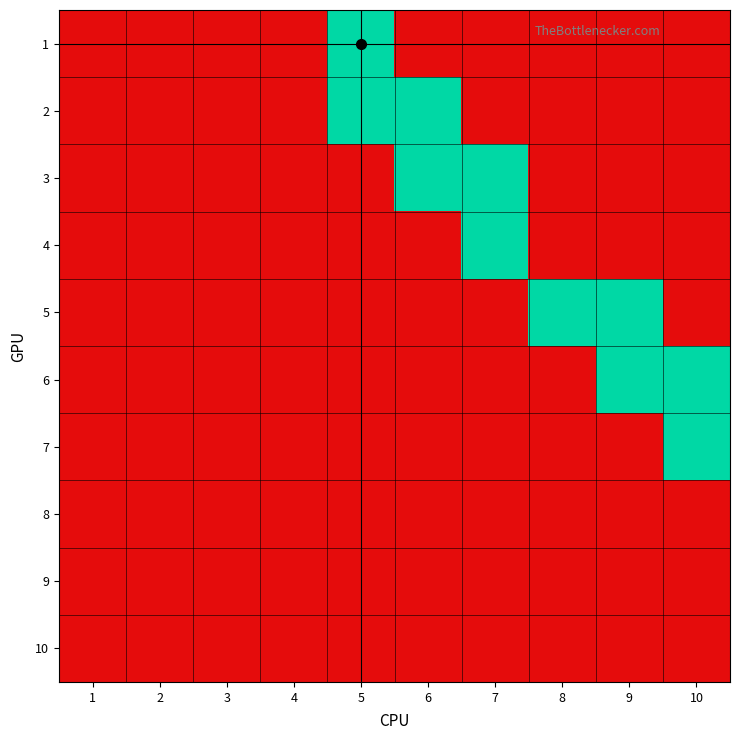

How many categories are shown in the chart?

10